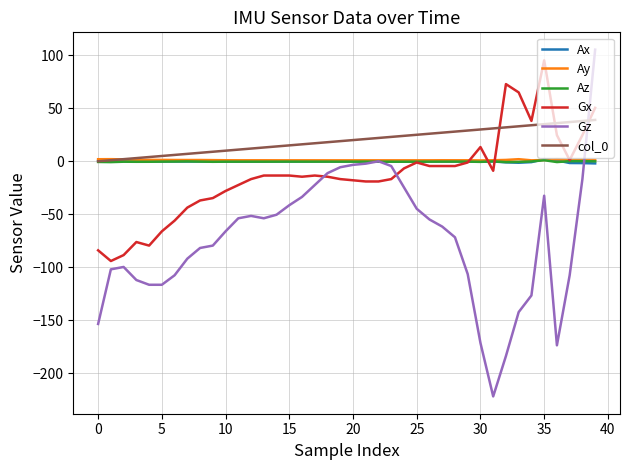

Which series has the largest range (max minus min)?

Gz